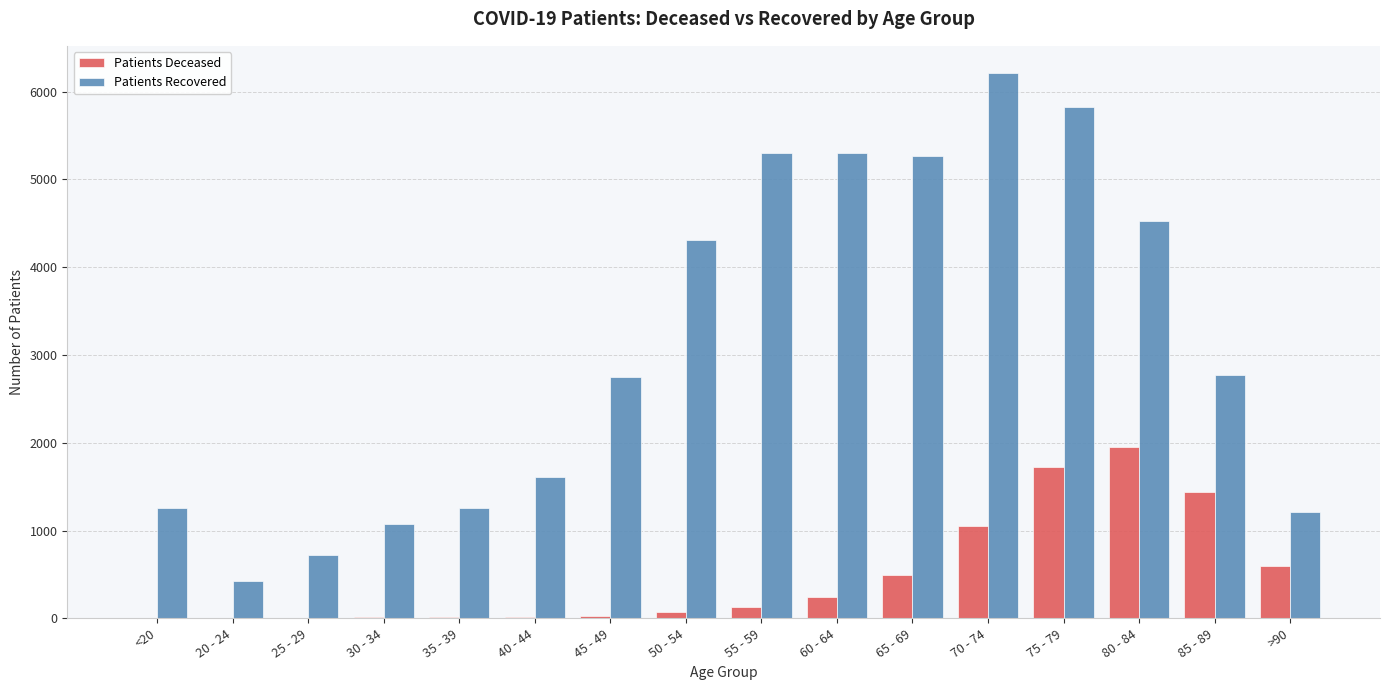

What is the maximum value shown in the chart?

6211